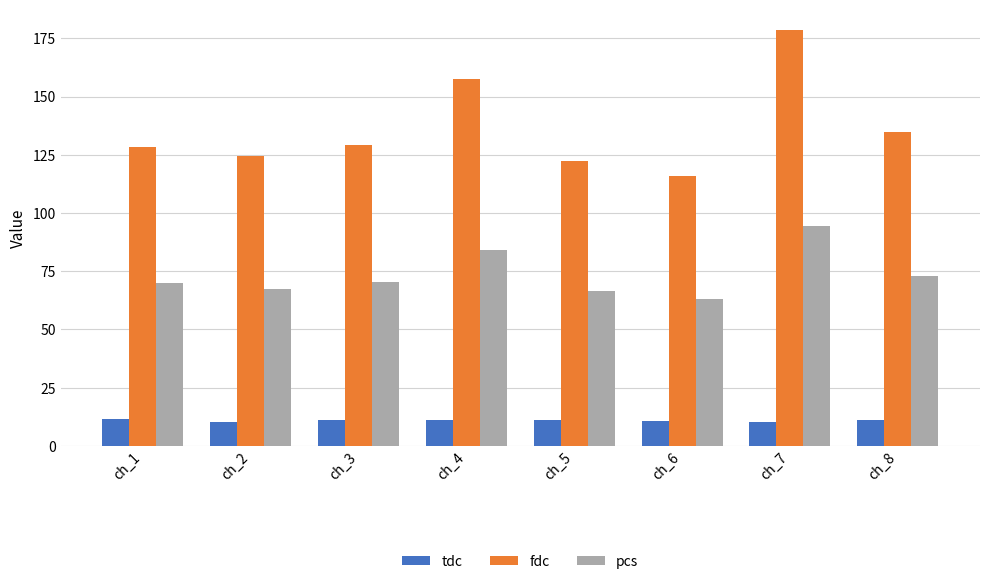

How many bars are there in each group?

3